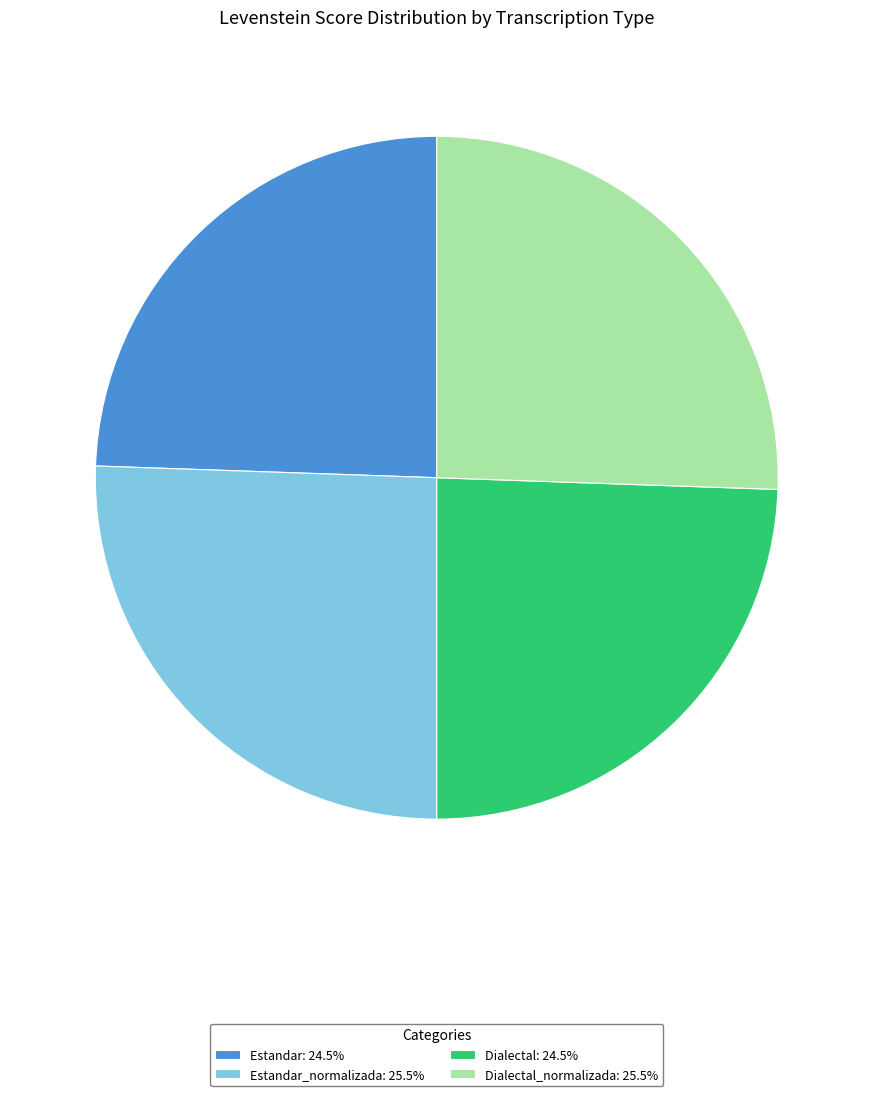

How many slices are in this pie chart?

4